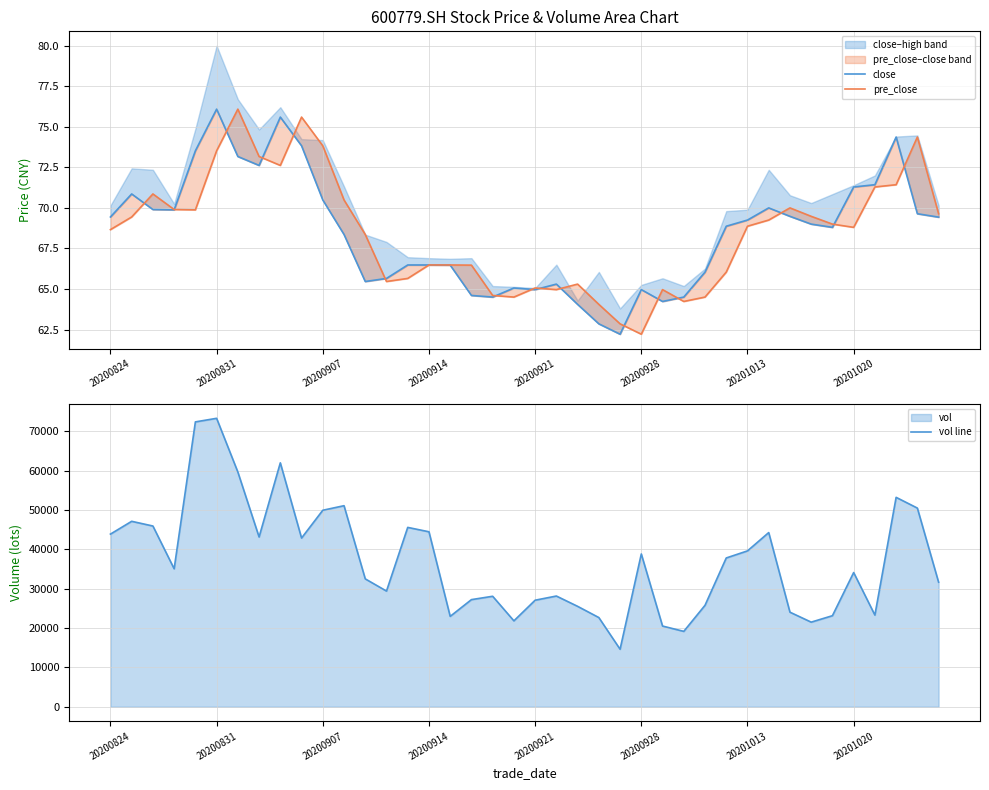

In pre_close, how many points are higher than both neighbors (excluding endpoints)?

8